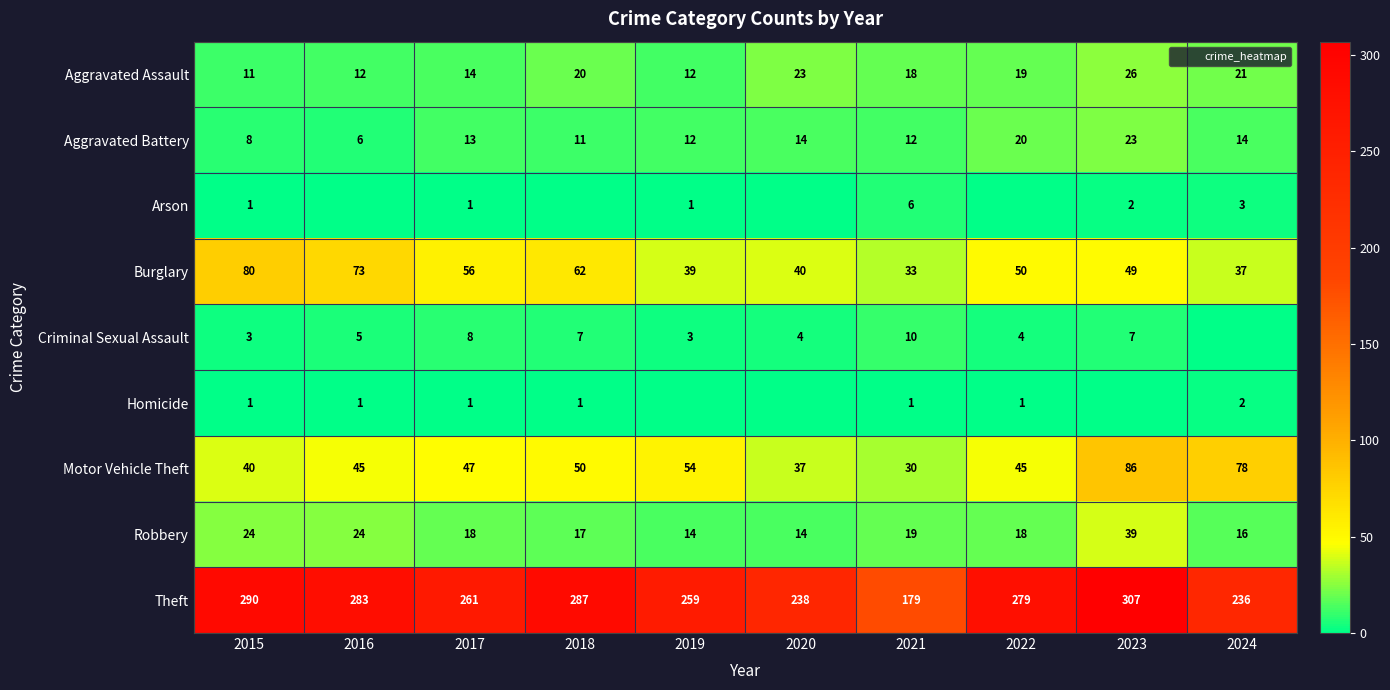

Where is Criminal Sexual Assault nearest to the value 5?

2016